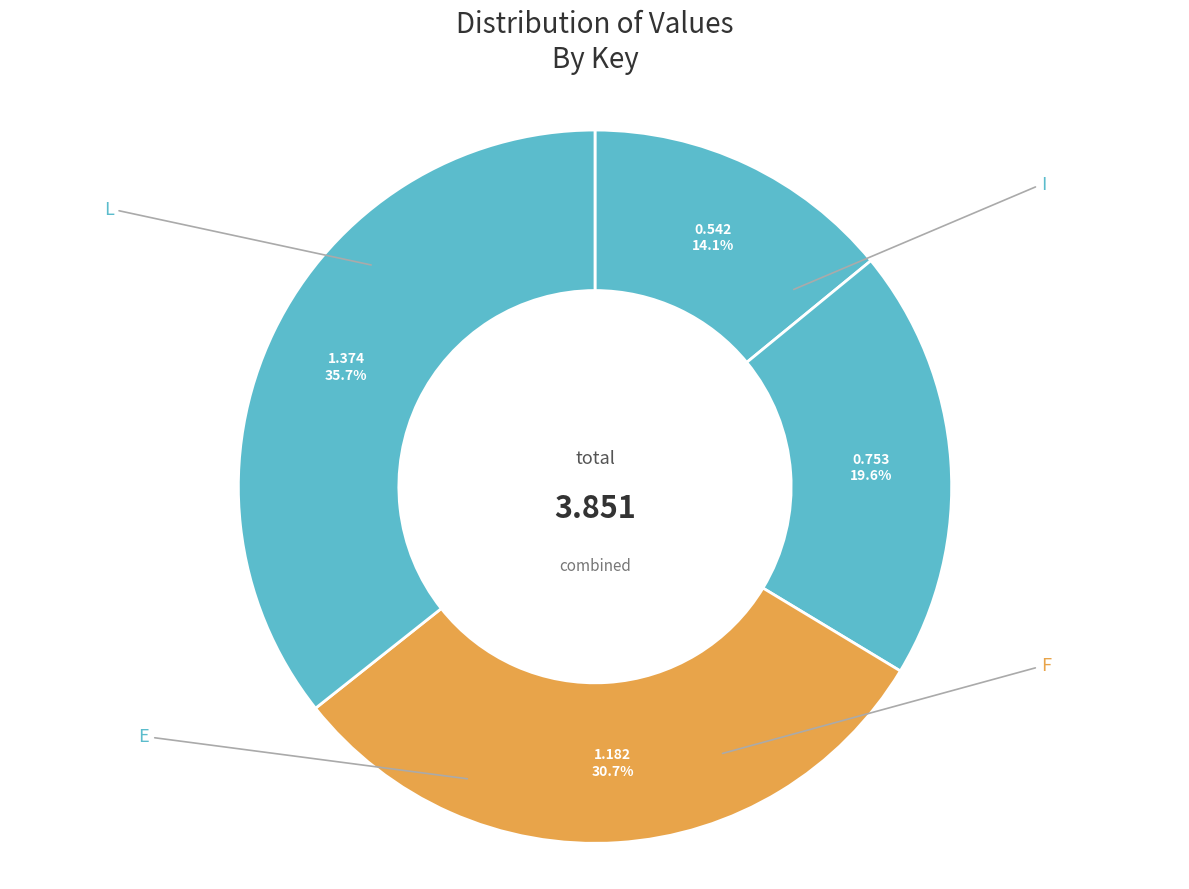

Count the number of slices in the pie.

4